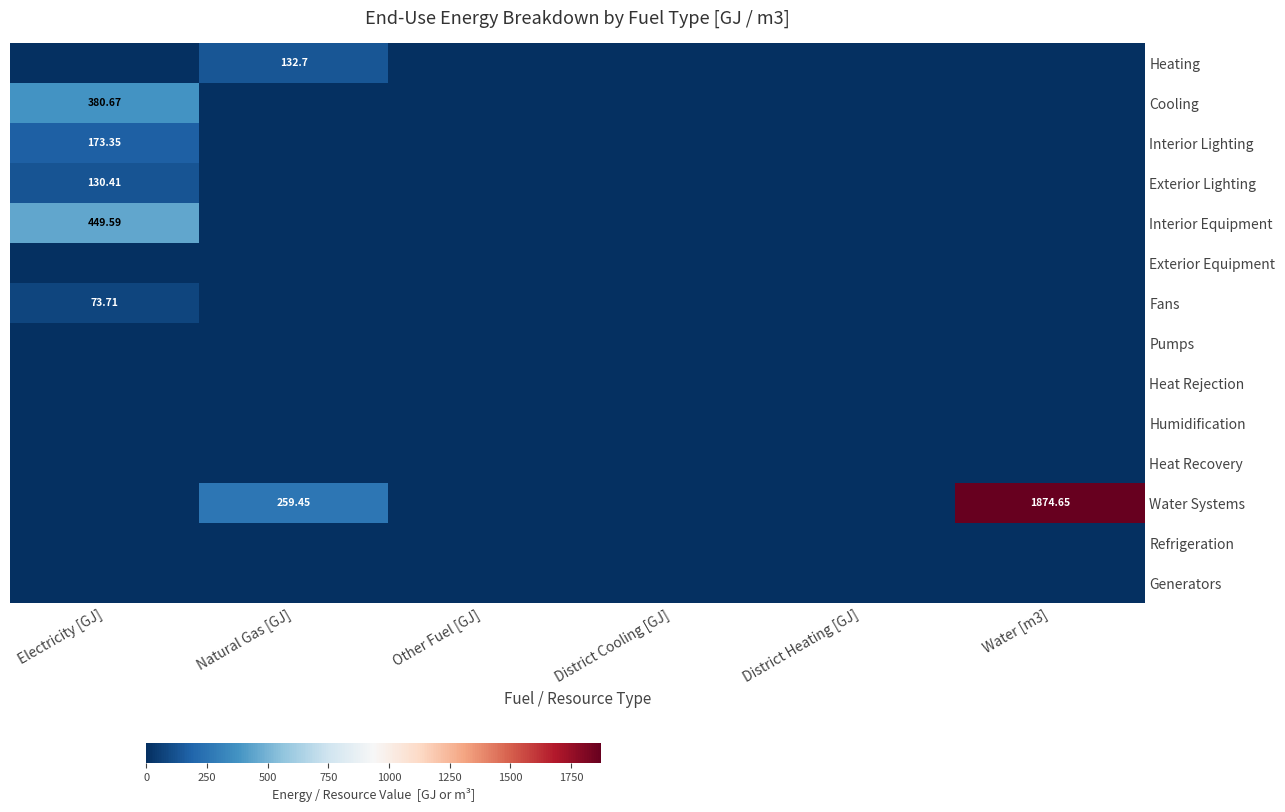

Which series has the largest range (max minus min)?

Water Systems